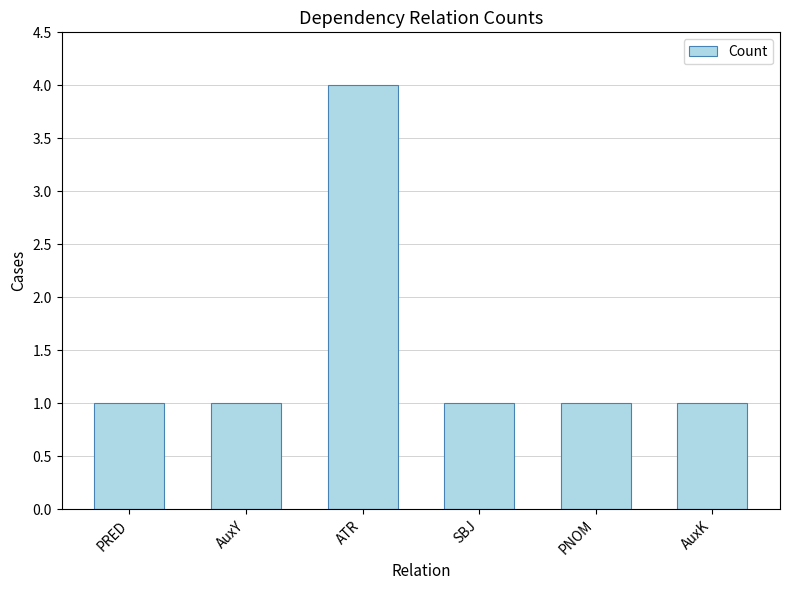

What is the maximum value shown in the chart?

4